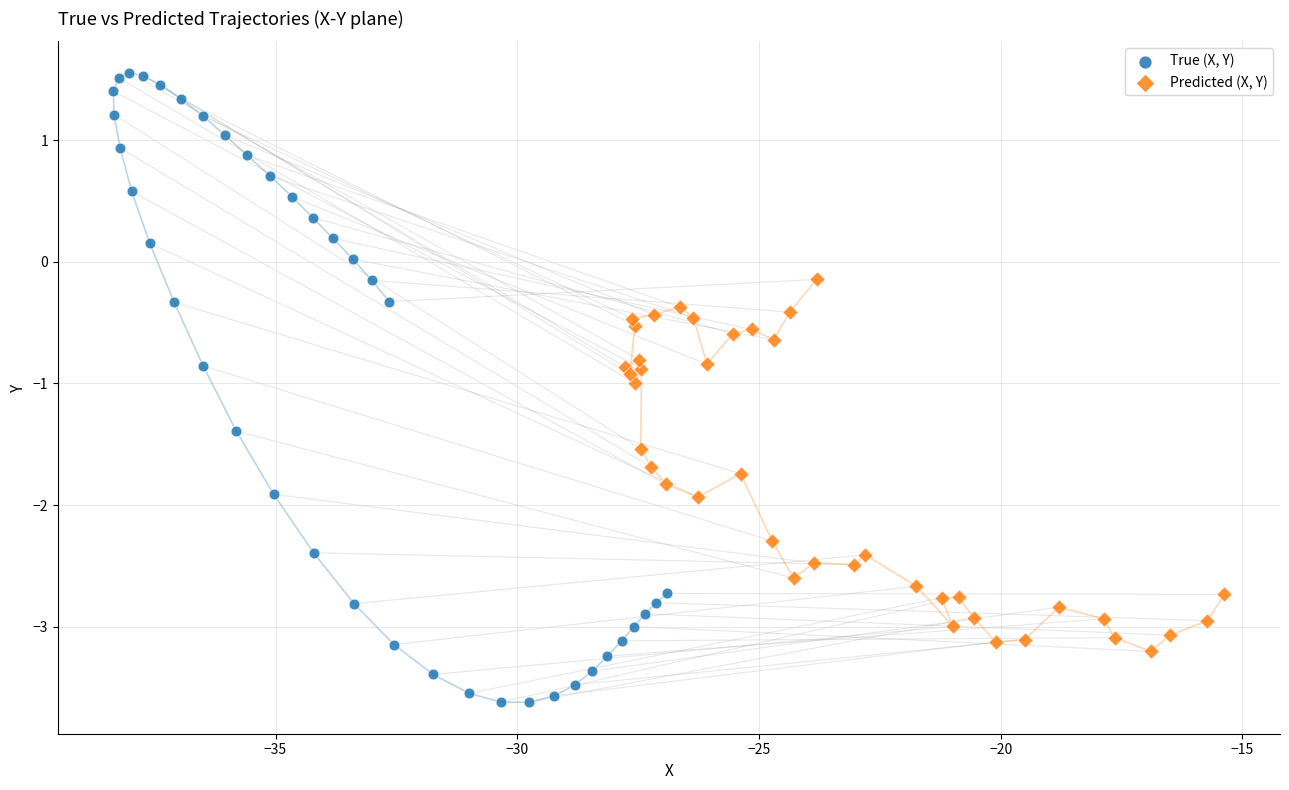

Which series reaches the maximum Y coordinate?

True (X, Y)